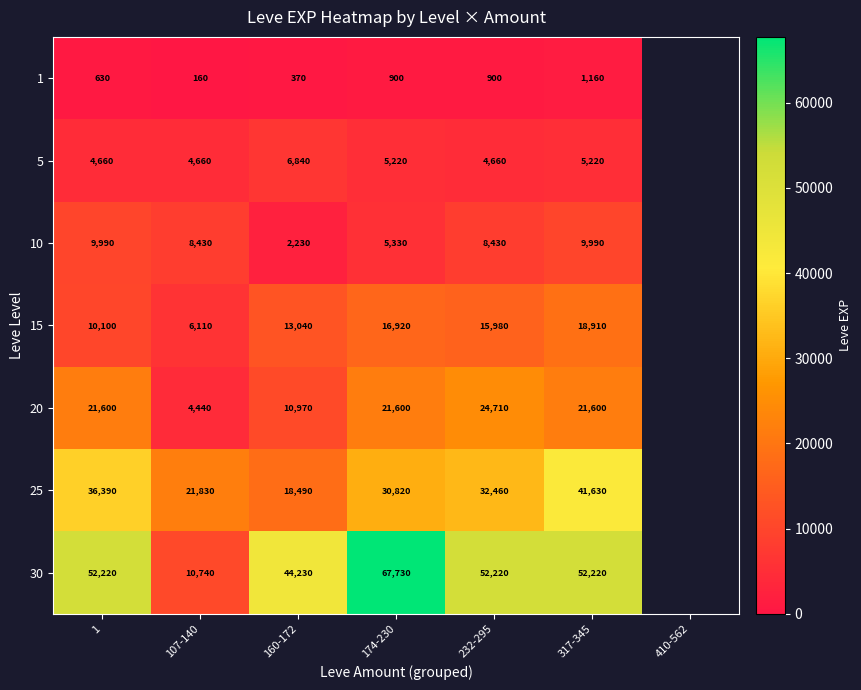

Is it true that 25 equals 30189 at 160-172?

False